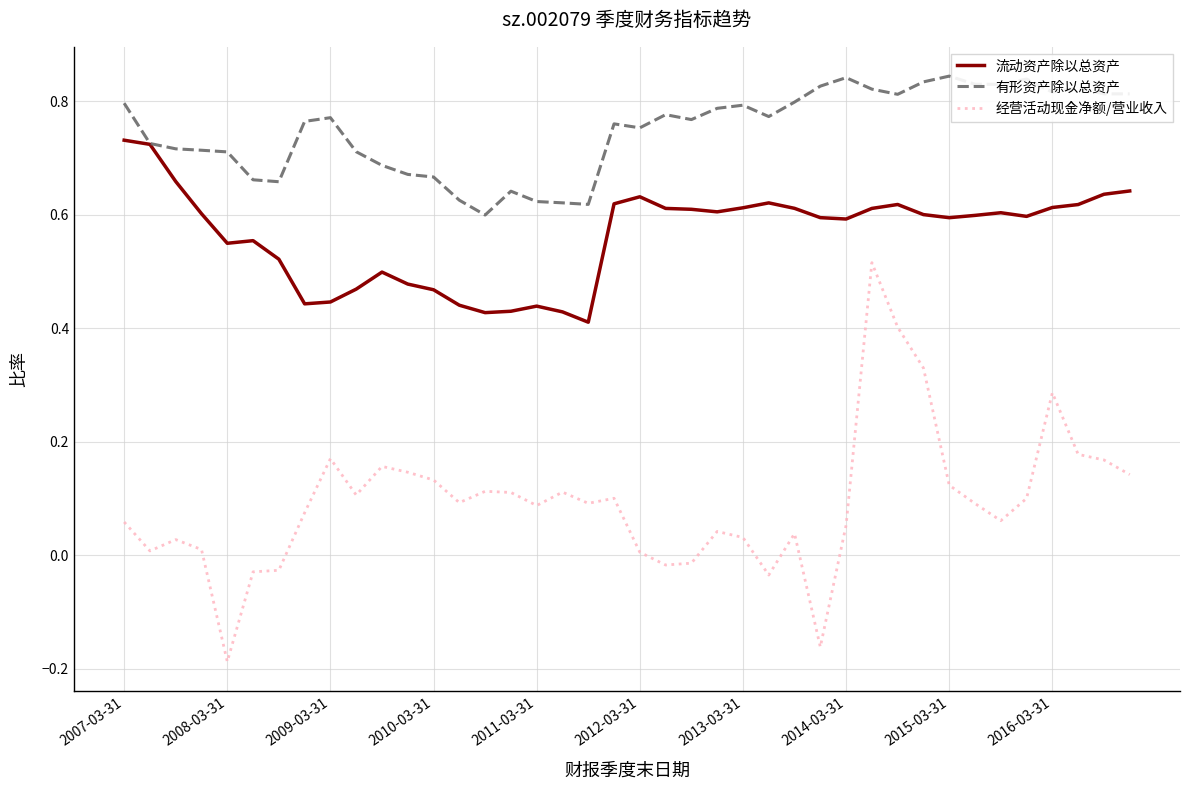

Which series has the widest spread of values?

经营活动现金净额/营业收入